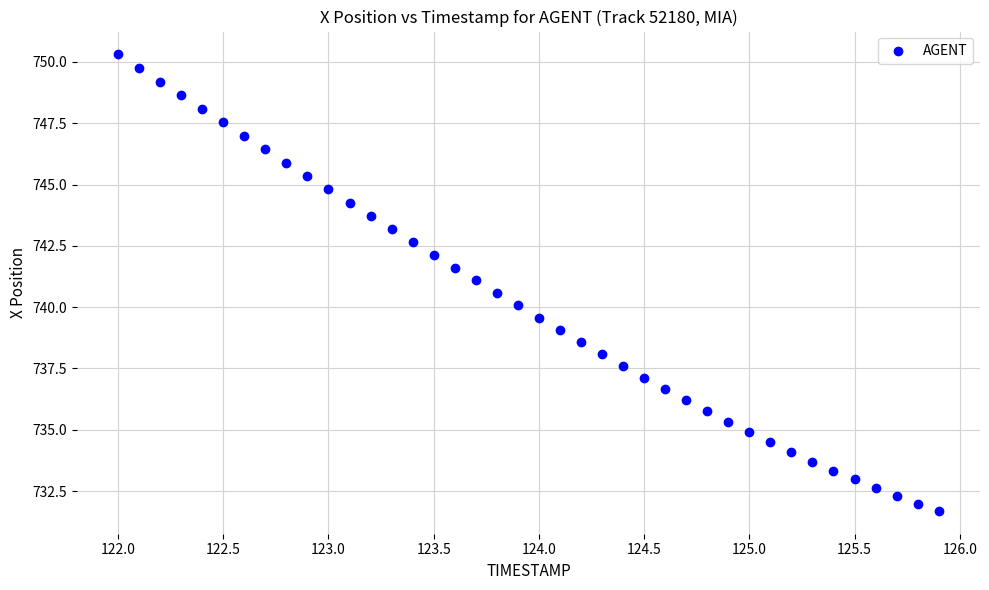

What is the range of X values (max minus min)?

3.9